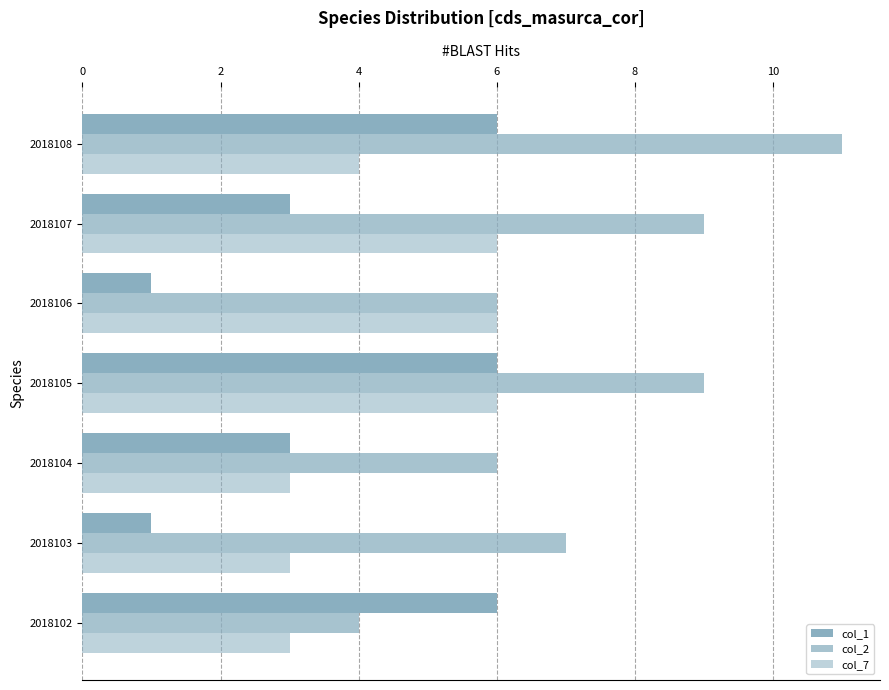

How many values in the col_7 series are below 4?

3